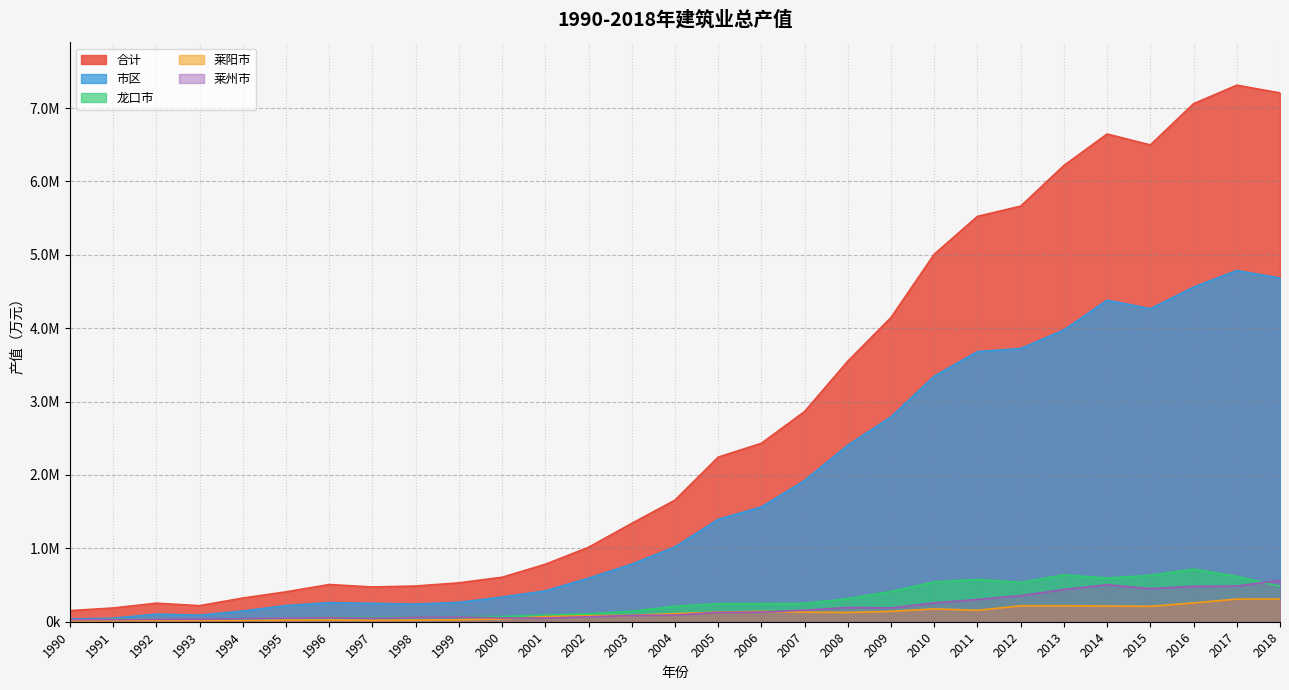

Does the chart have visible grid lines?

Yes